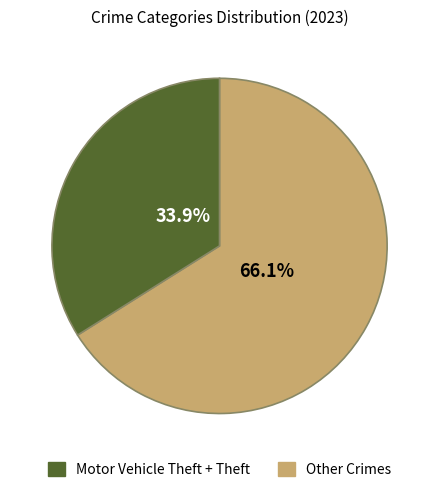

Does any single category account for the majority?

Yes